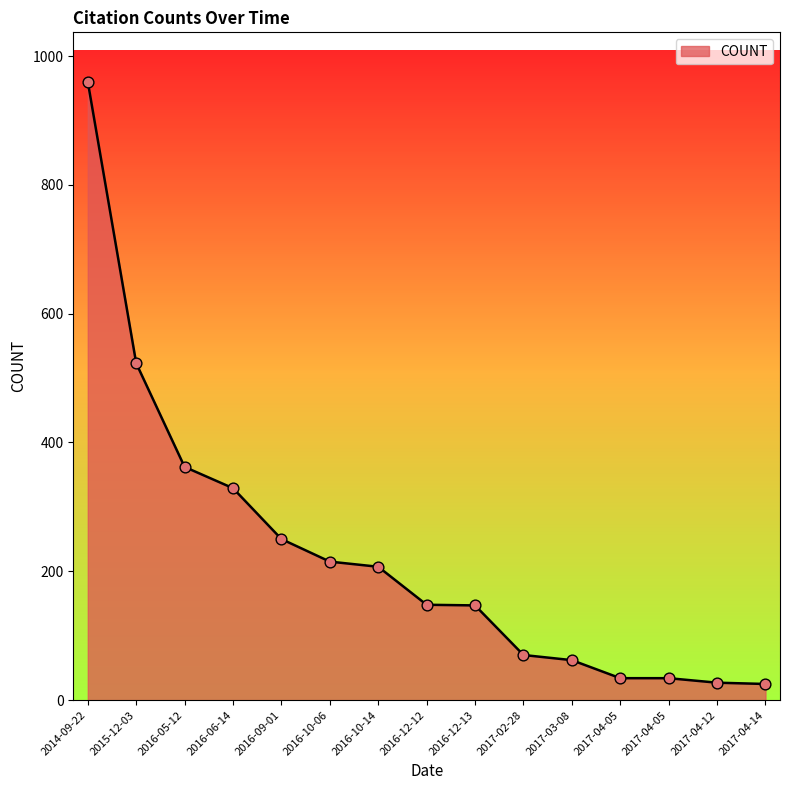

How many lines are shown in the chart?

1